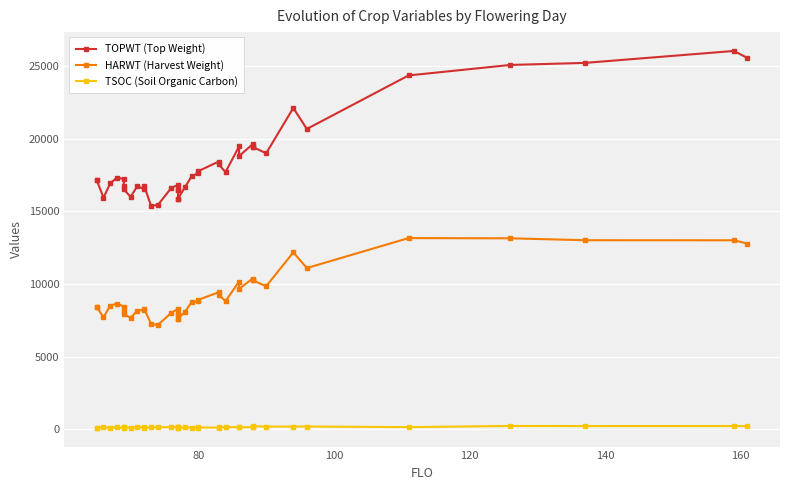

How many interior local peaks does the TOPWT (Top Weight) series have?

9